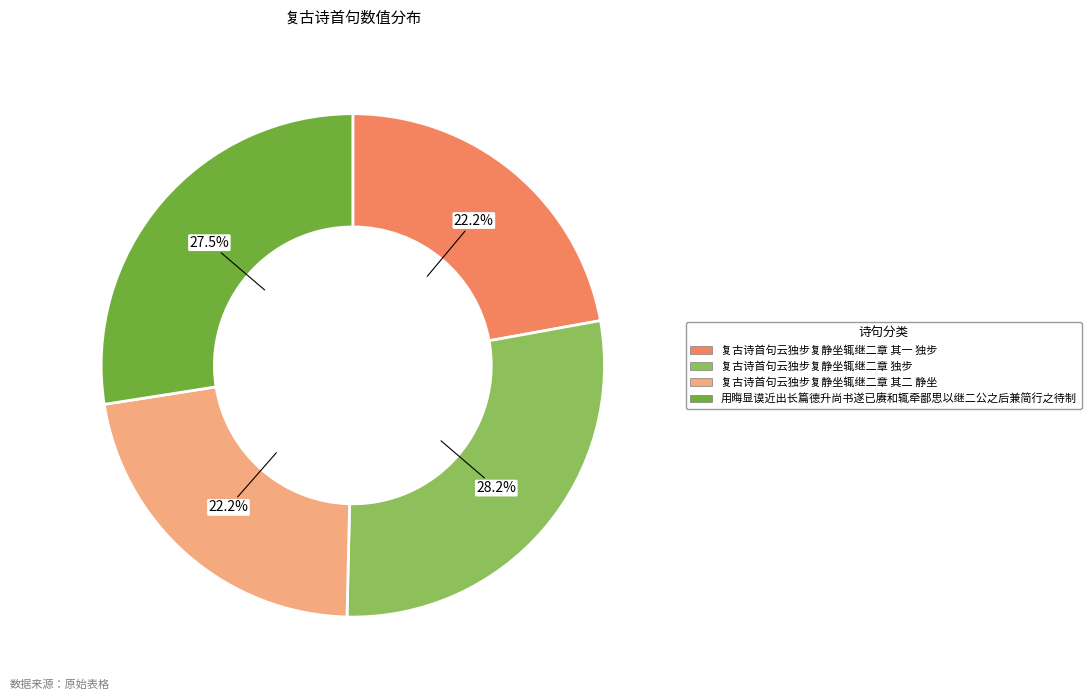

Does 复古诗首句云独步复静坐辄继二章 独步 account for over 50% of the chart?

No